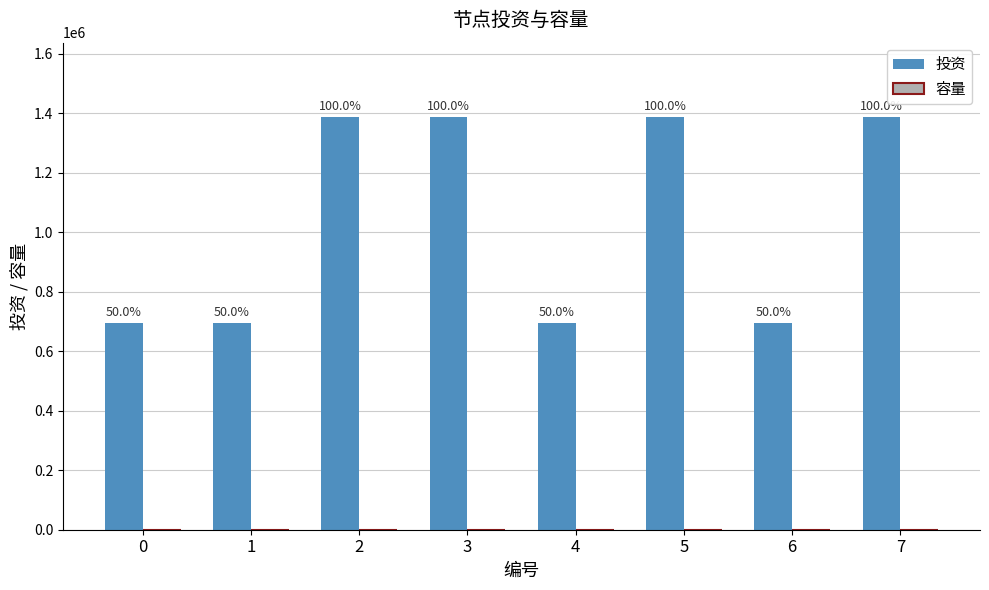

What is the sum of the 投资 values at 2 and 5?

2776000